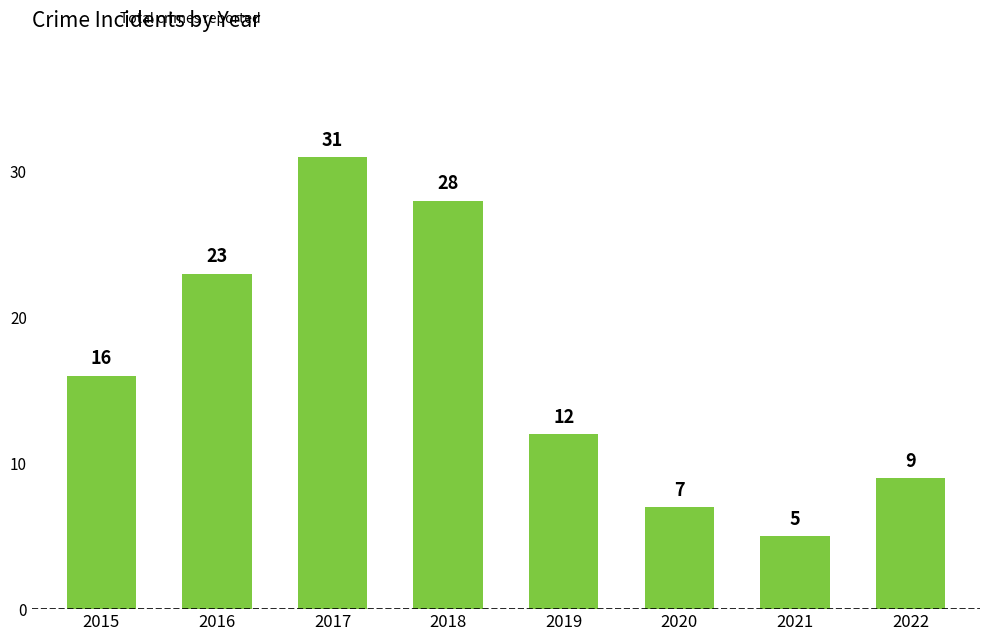

What is the maximum value shown in the chart?

31